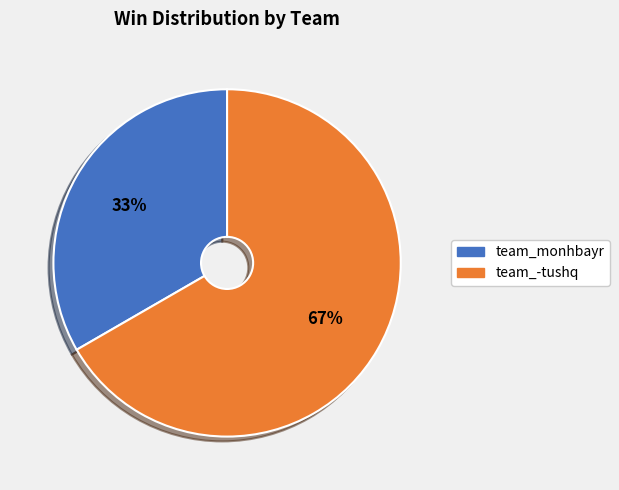

Which category accounts for the majority?

team_-tushq